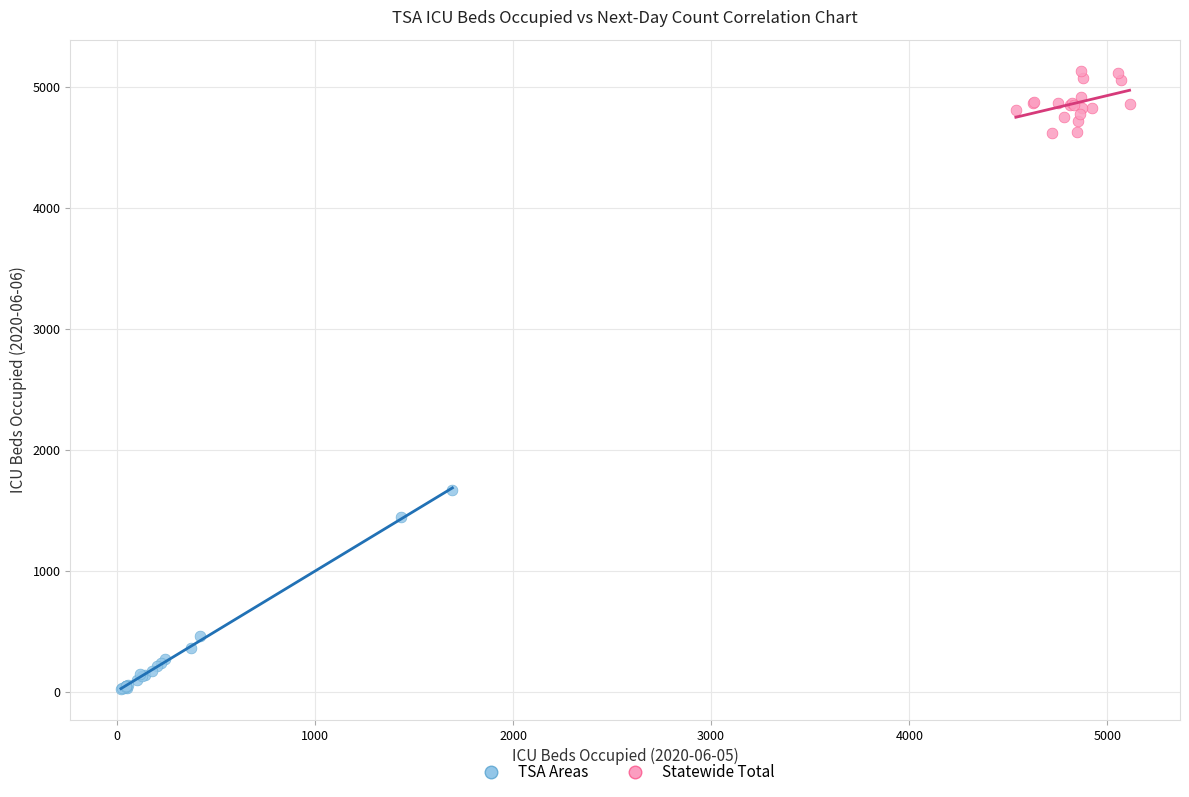

Which series reaches the minimum Y coordinate?

TSA Areas